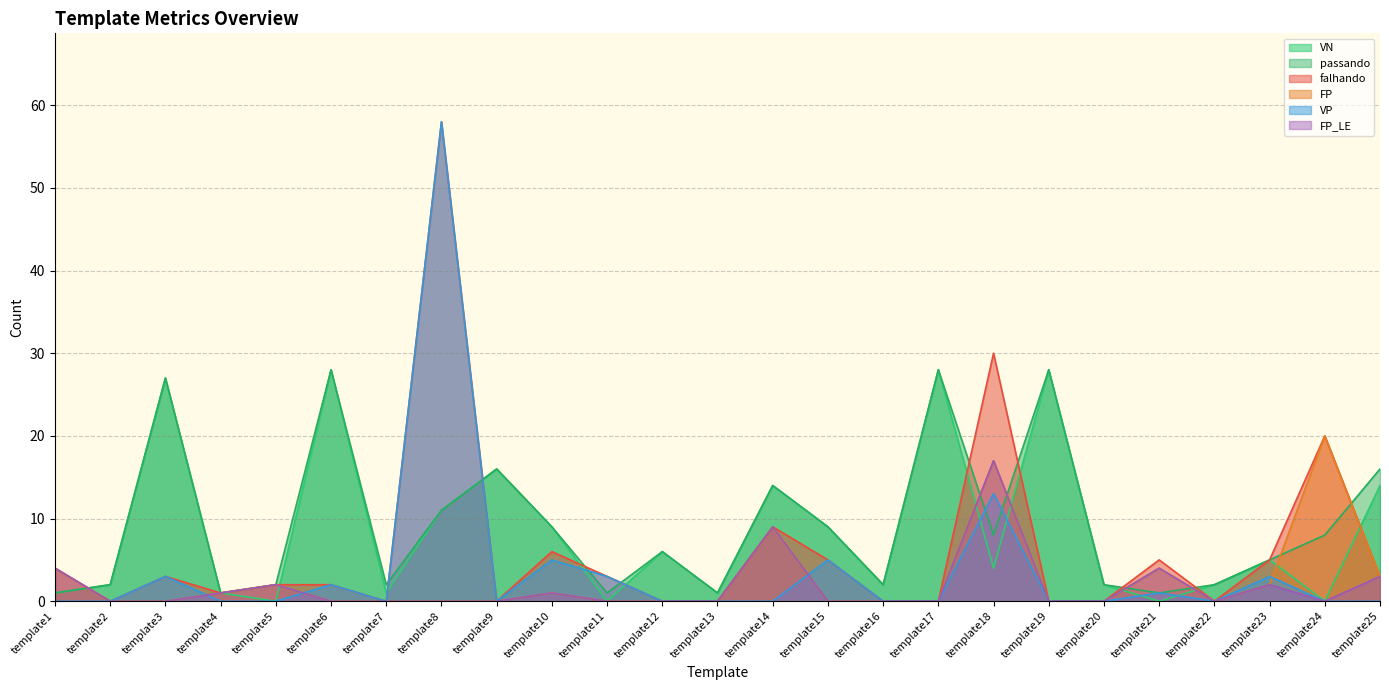

What is the sum of all FP_LE values?

43